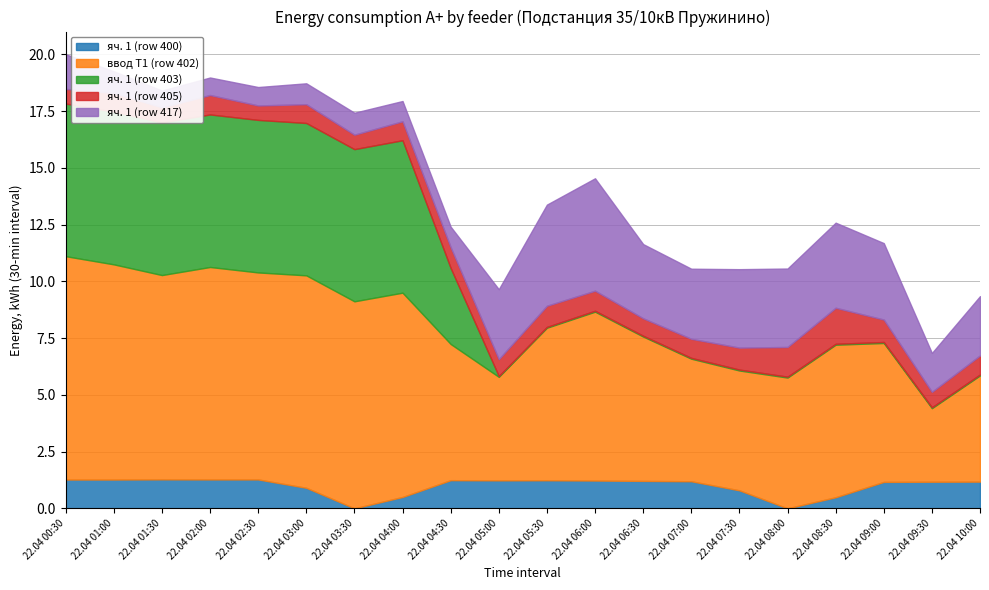

What is the highest value of the яч. 1 (row 403) series?

6.7